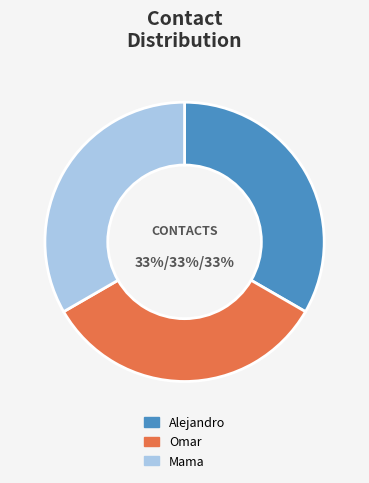

How many segments does this pie chart have?

3